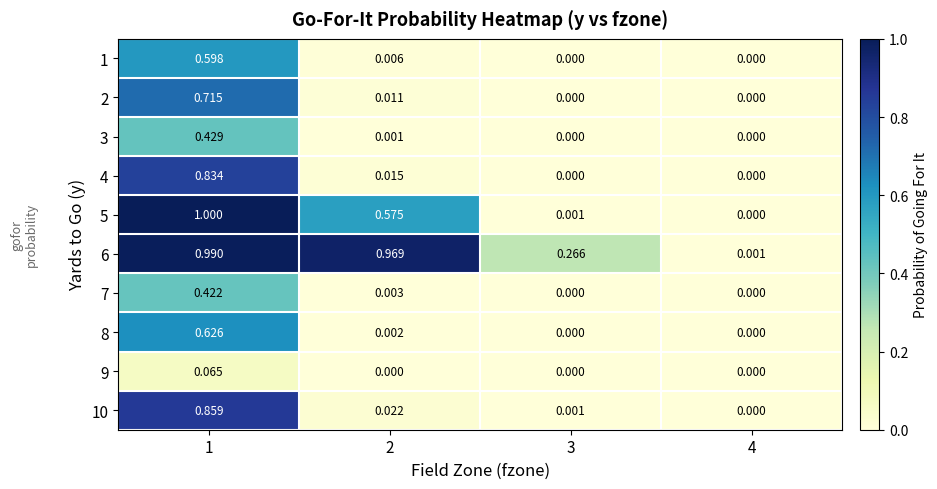

Is the value of 4 at 3 greater than the value of 6 at 3?

No